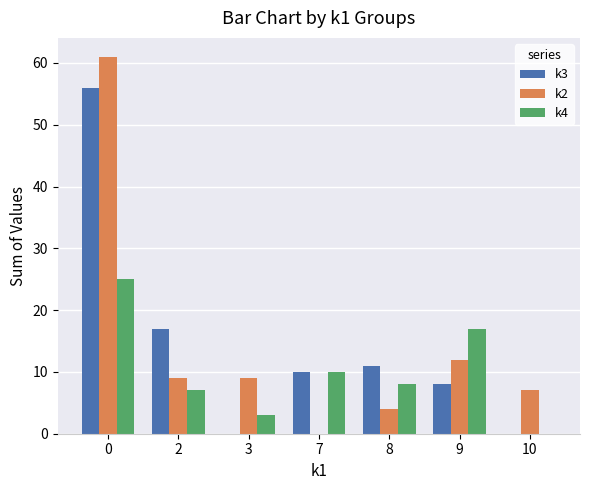

What is the maximum value shown in the chart?

61